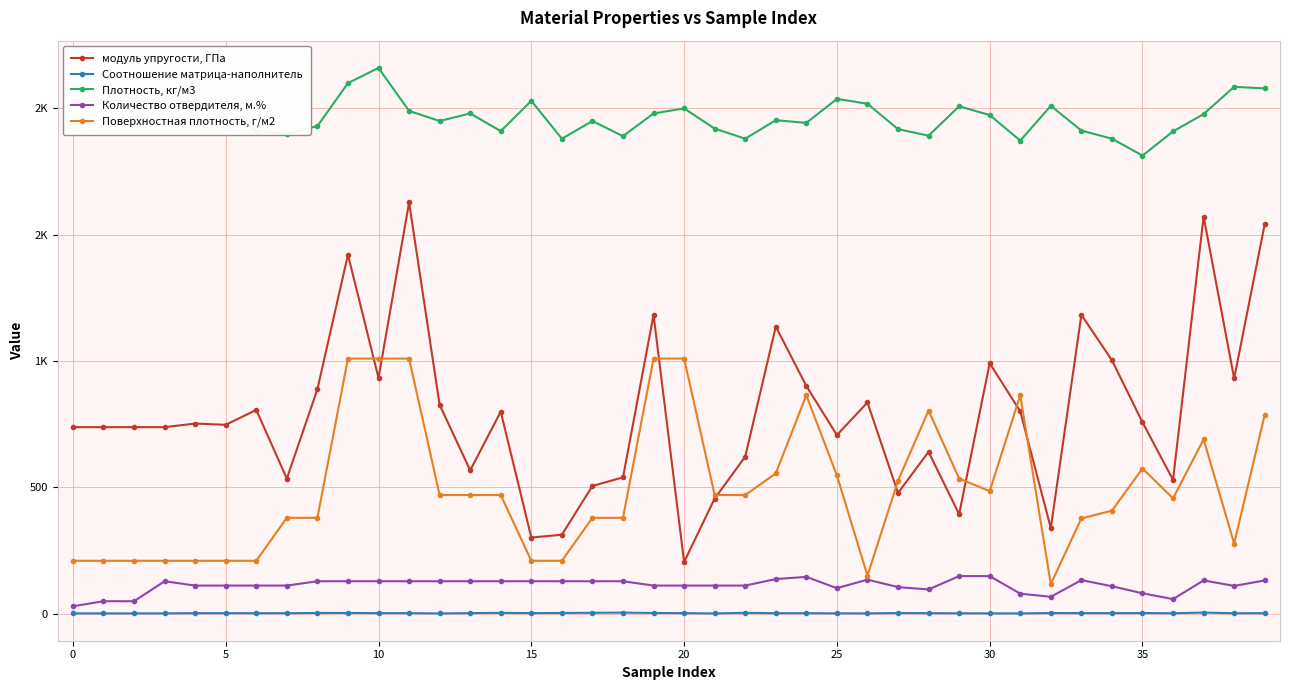

What are all the series names shown in the legend?

модуль упругости, ГПа, Соотношение матрица-наполнитель, Плотность, кг/м3, Количество отвердителя, м.%, Поверхностная плотность, г/м2